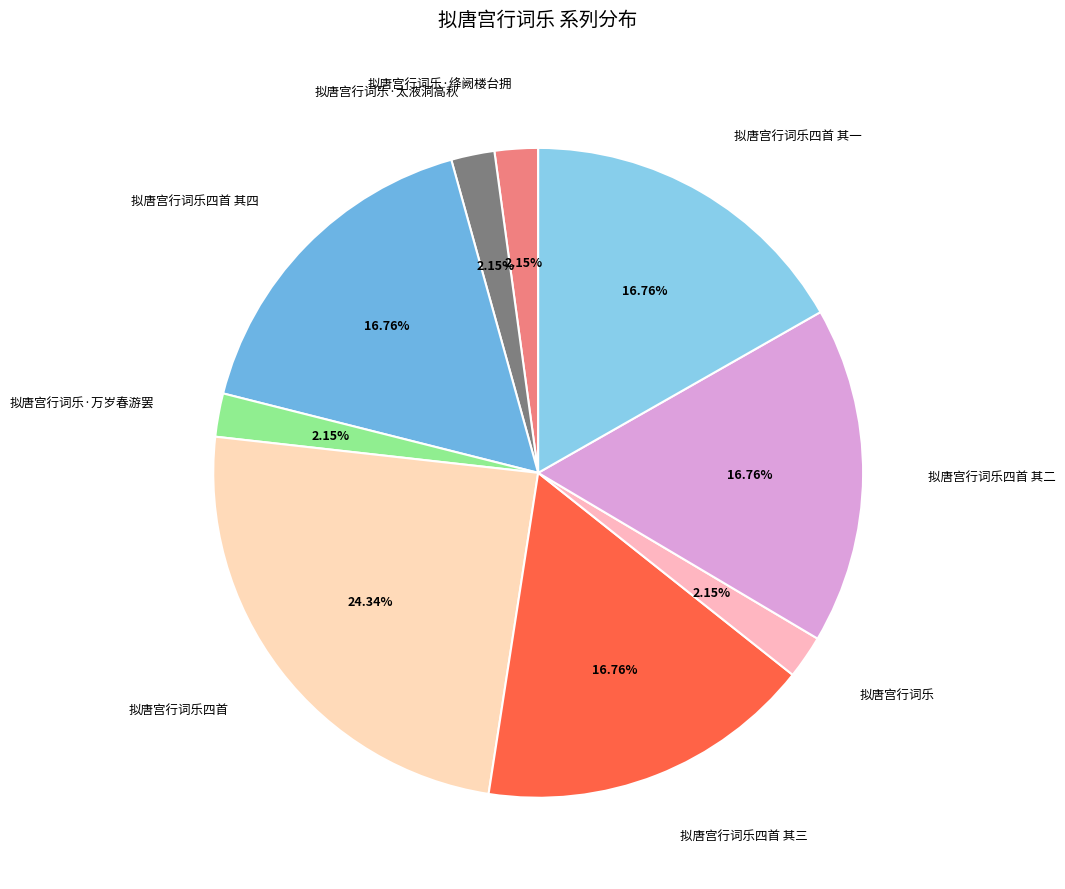

Which category has the biggest portion of the pie?

拟唐宫行词乐四首